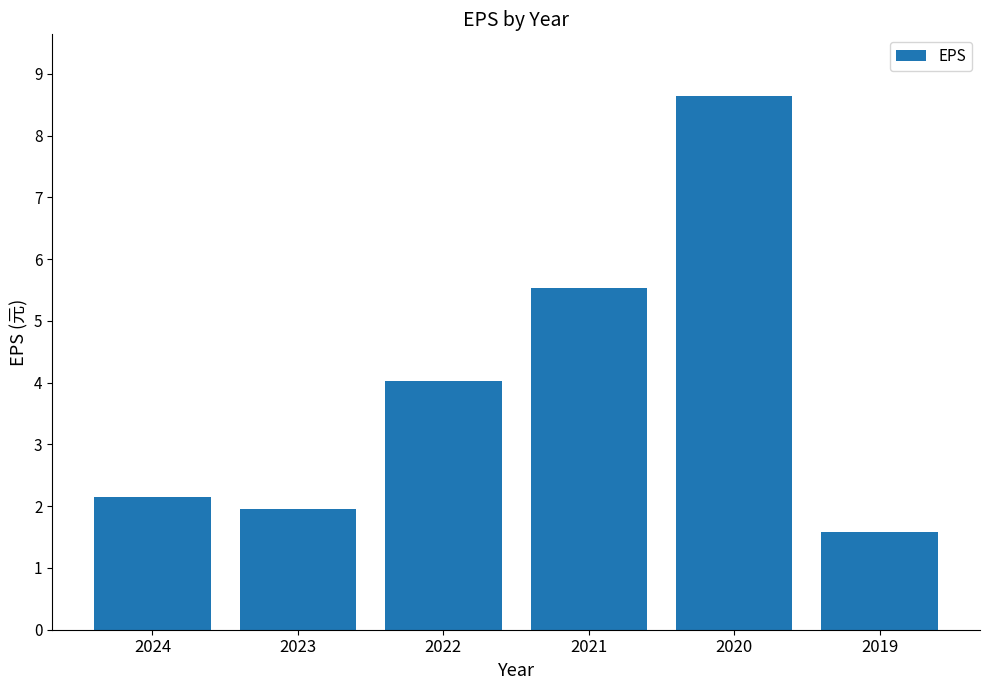

What is the average value?

4.0